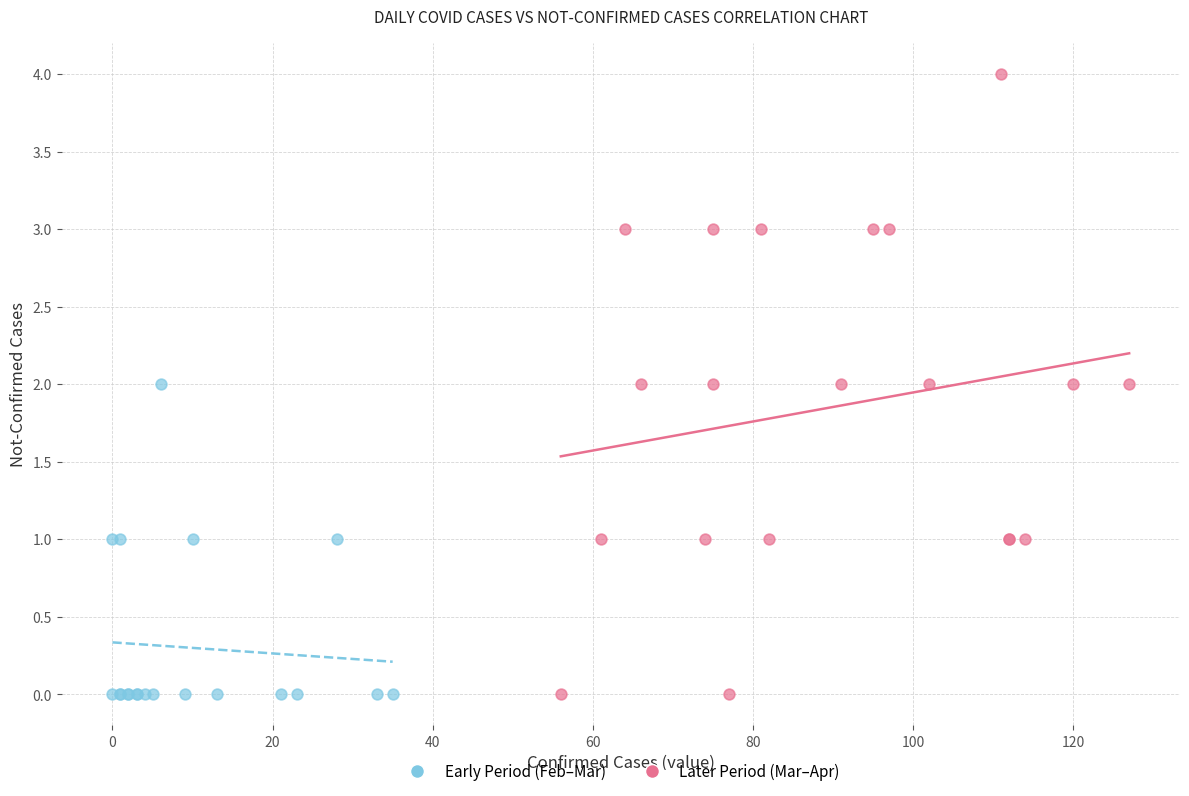

Which series reaches the maximum Y coordinate?

Later Period (Mar–Apr)